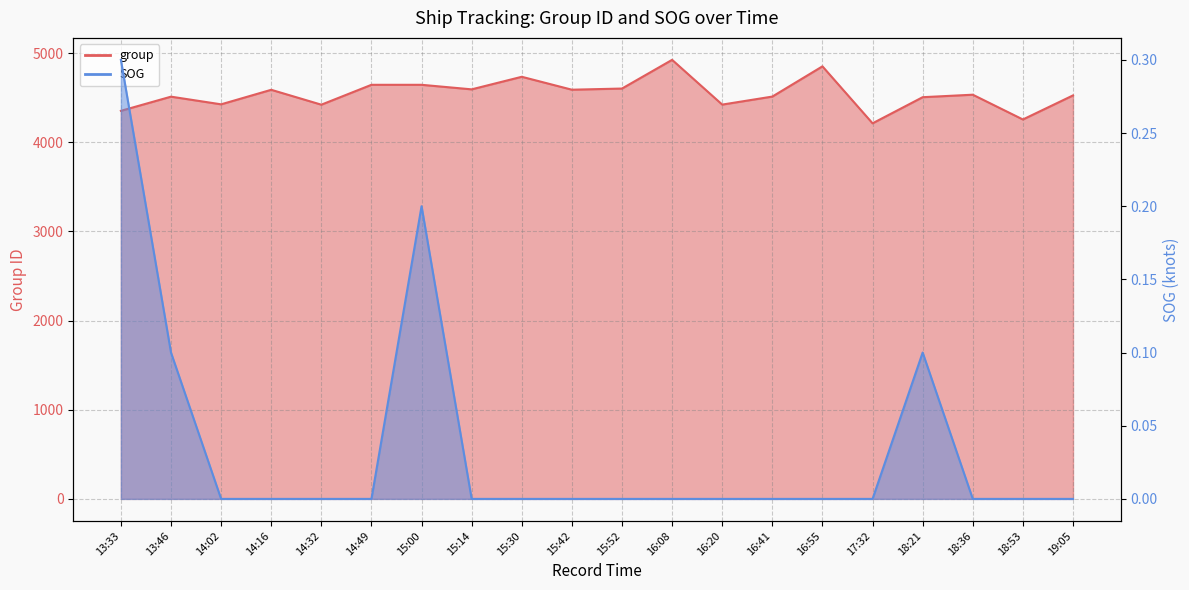

The value of SOG at 13:33 is 0.1. True or false?

False